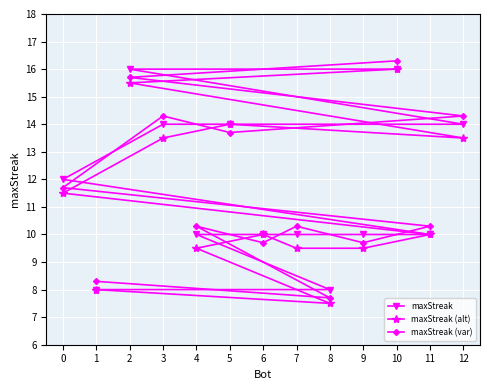

What is the value of the maxStreak point at the 8th from the left?

10.0